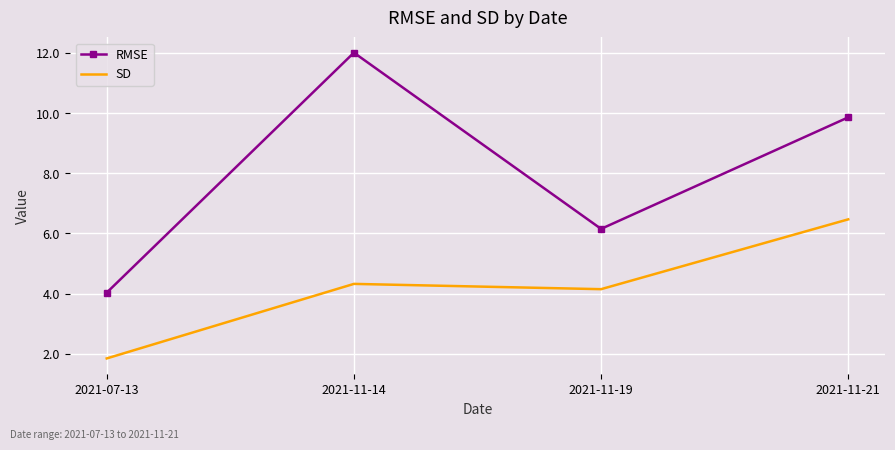

Is it true that SD equals 4.3 at 2021-11-14?

True